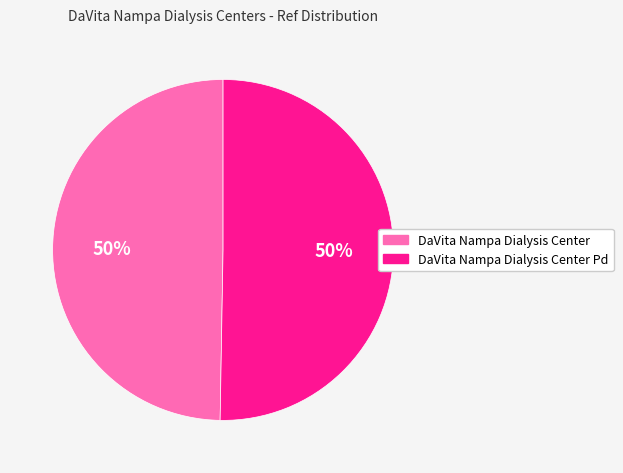

What is the smallest slice in the pie chart?

DaVita Nampa Dialysis Center